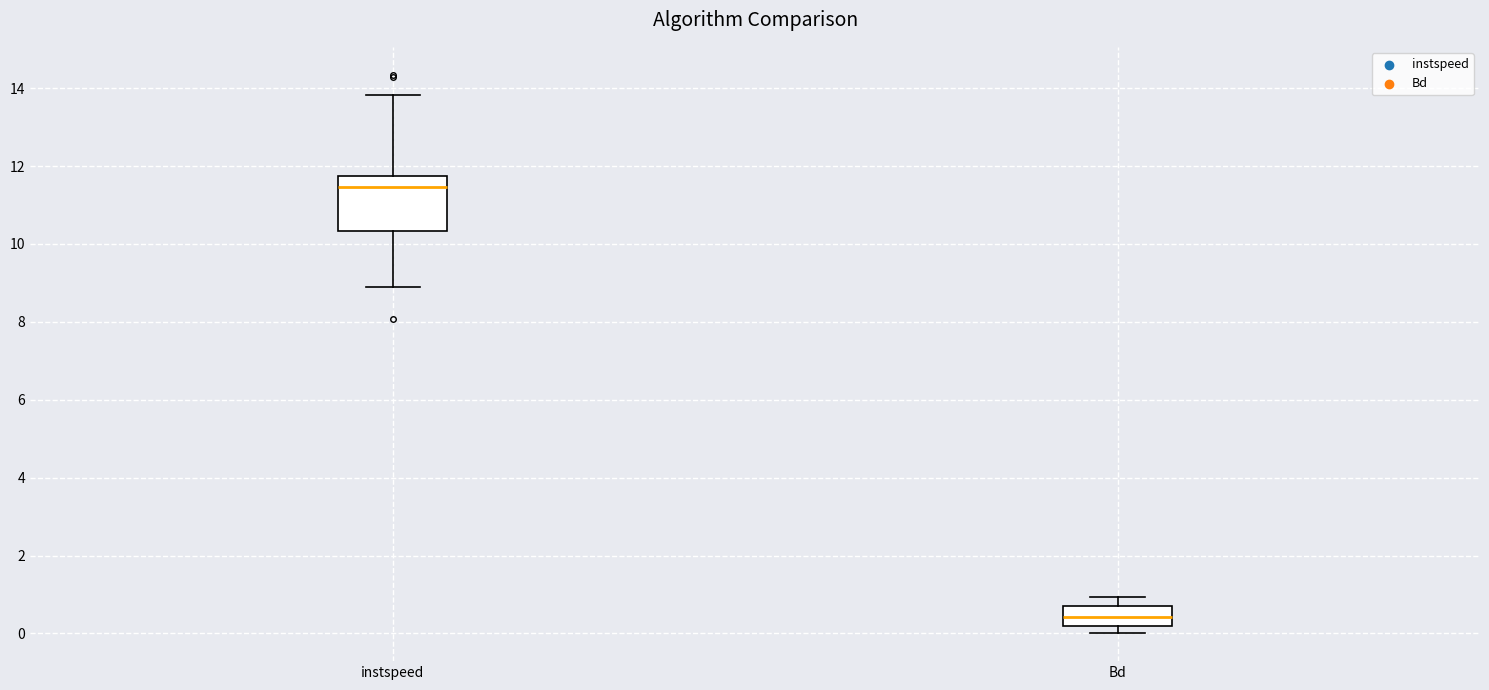

Reading left to right, transcribe this box plot: for each box, give where its median line is, the range the box spans, and where its two whiskers end, as read against the y-axis. The values are not printed on the chart, so give them approximately, as read against the axis.

instspeed: median 11.4, box 10.4 to 11.8, whiskers 8.8 to 13.8
Bd: median 0.4, box 0.2 to 0.6, whiskers 0.0 to 1.0